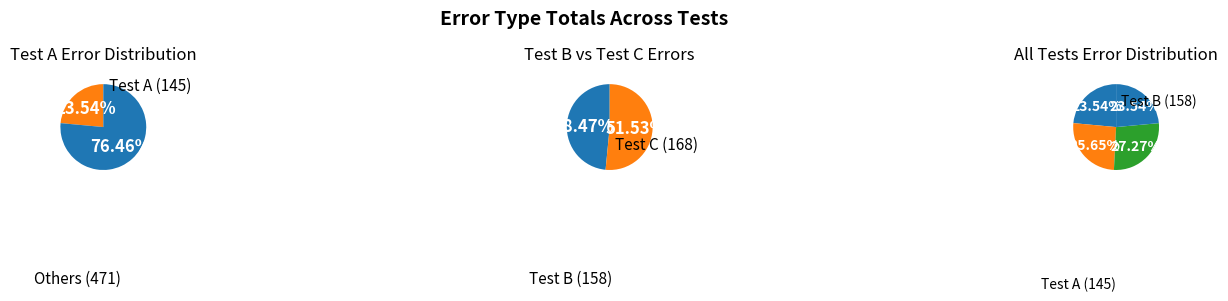

What percentage is the Test A slice, to the nearest percent?

24%